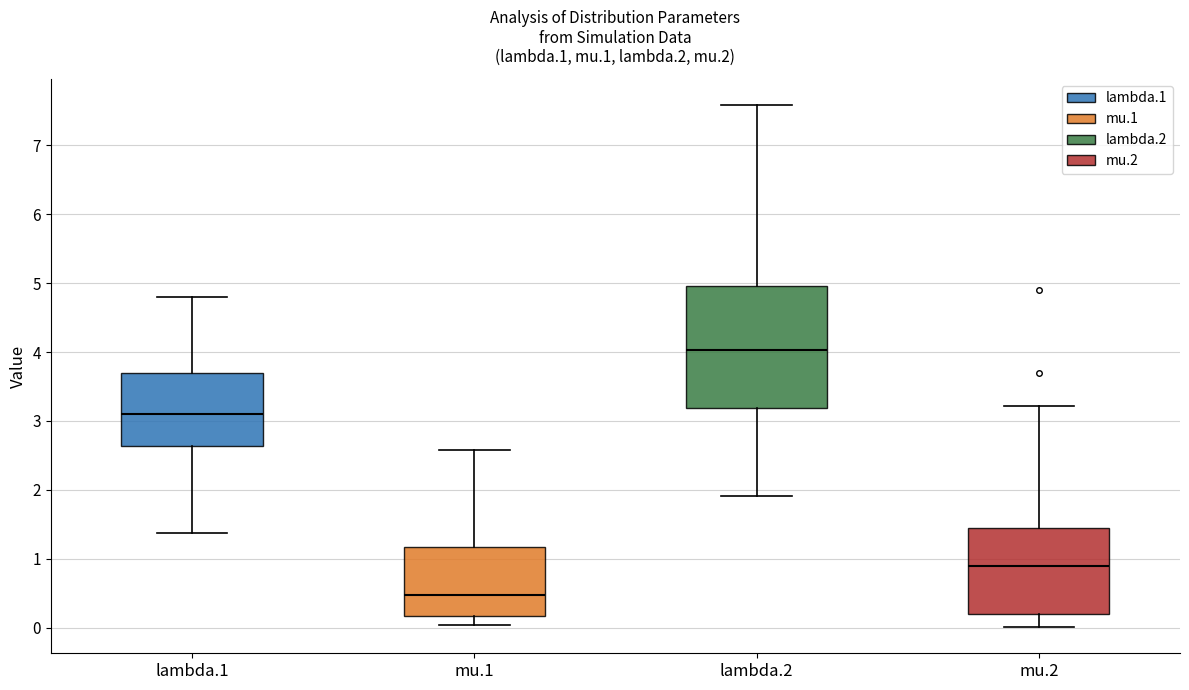

Where does the upper whisker of the box for mu.1 end on the y-axis? The values are not printed on the chart, so give them approximately, as read against the axis.

2.6